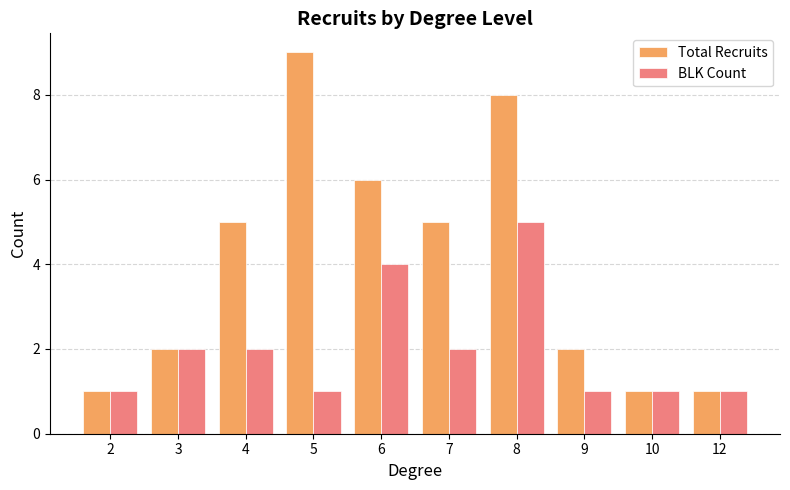

What are all the series names shown in the legend?

Total Recruits, BLK Count